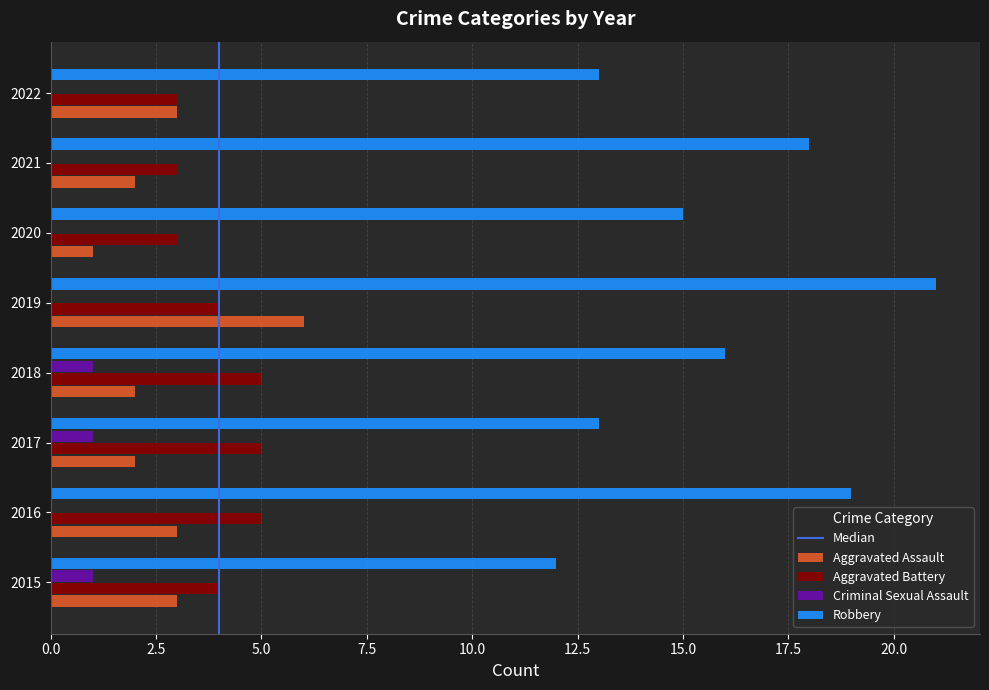

Between 2020 and 2021, which series saw the biggest shift?

Robbery